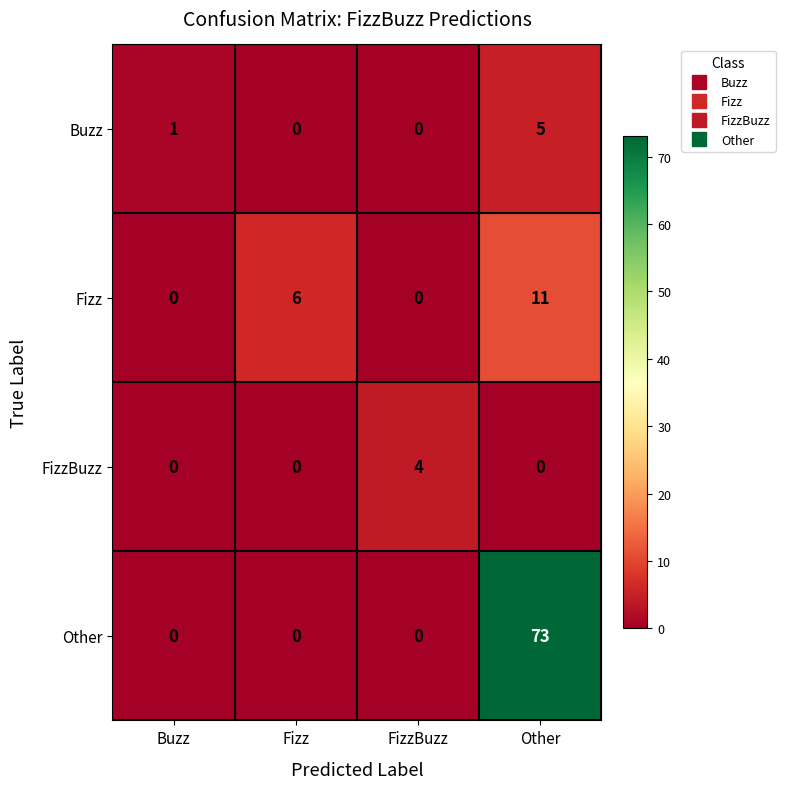

The FizzBuzz series shows 0 at Other. True or false?

True